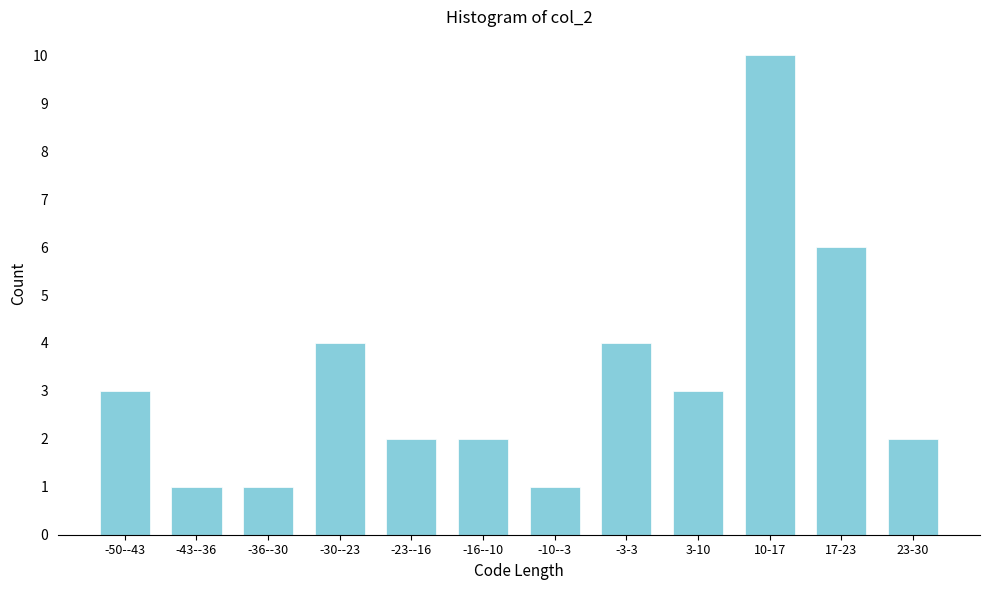

Reading right to left, list all the values displayed in this chart.

23-30=2	17-23=6	10-17=10	3-10=3	-3-3=4	-10--3=1	-16--10=2	-23--16=2	-30--23=4	-36--30=1	-43--36=1	-50--43=3